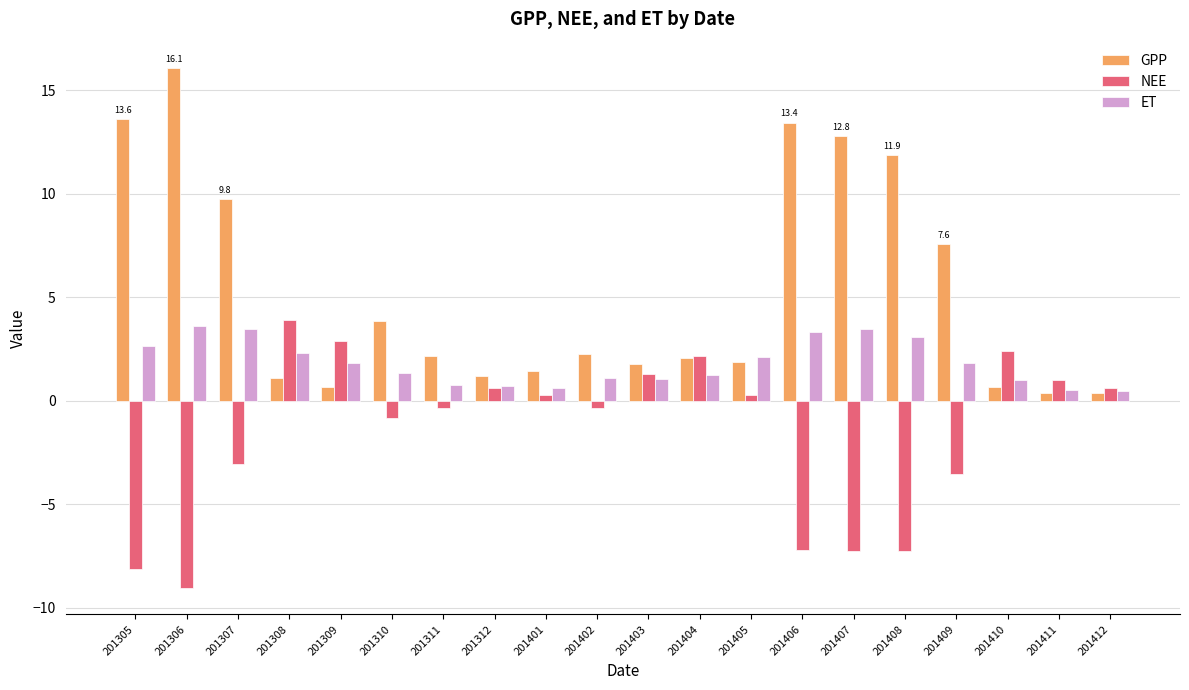

What is the value of the NEE bar at the 11th from the left?

1.3